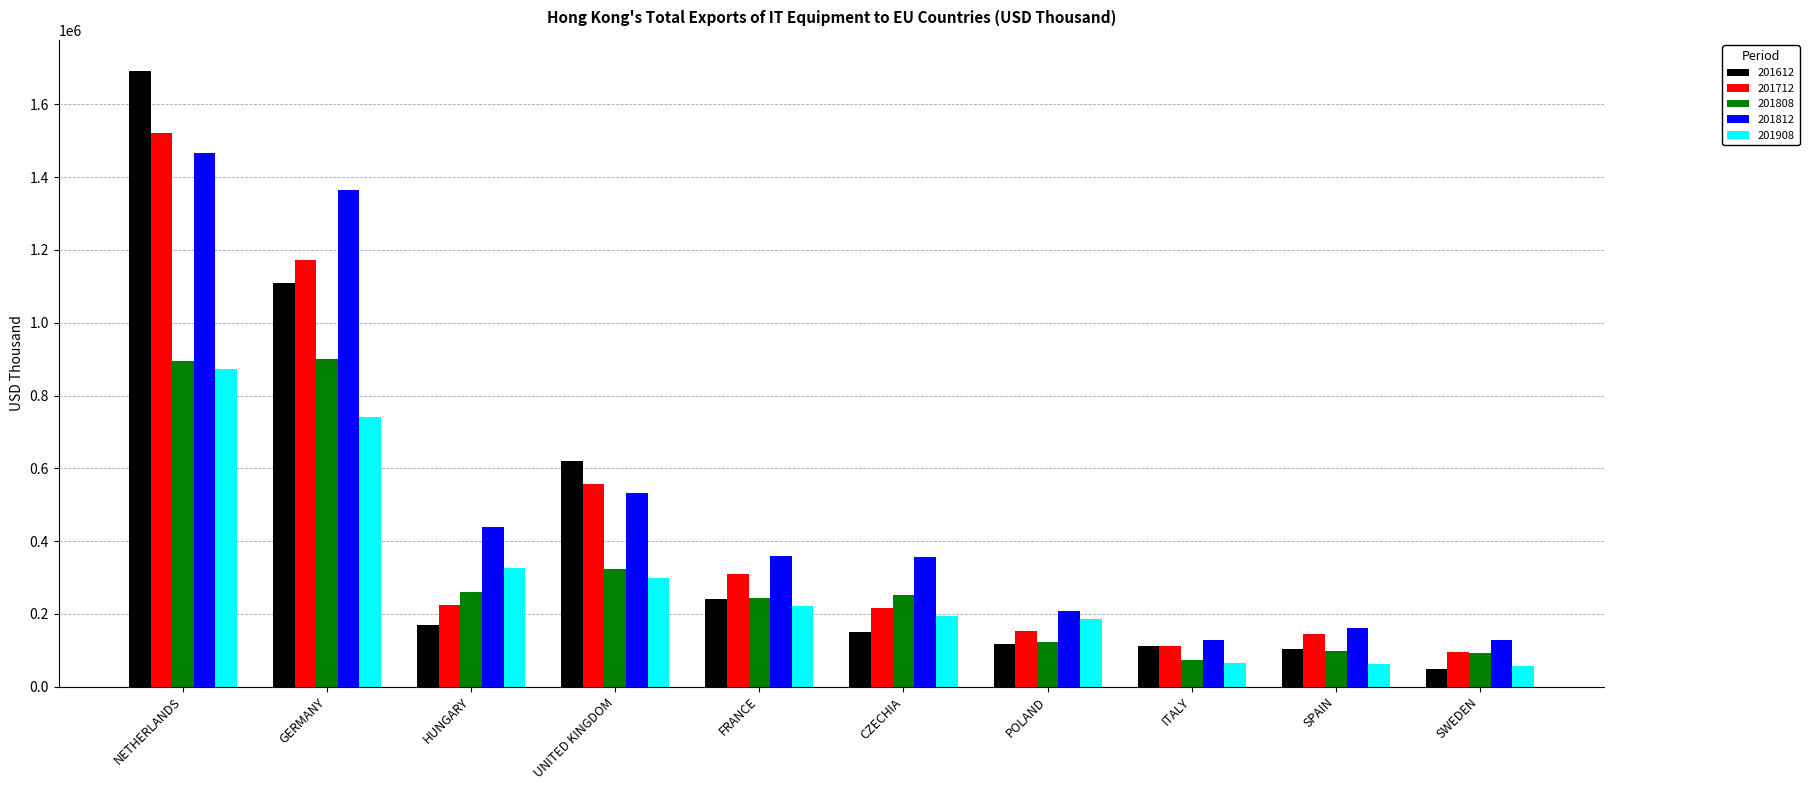

Is the value of 201712 at ITALY greater than the value of 201812 at UNITED KINGDOM?

No